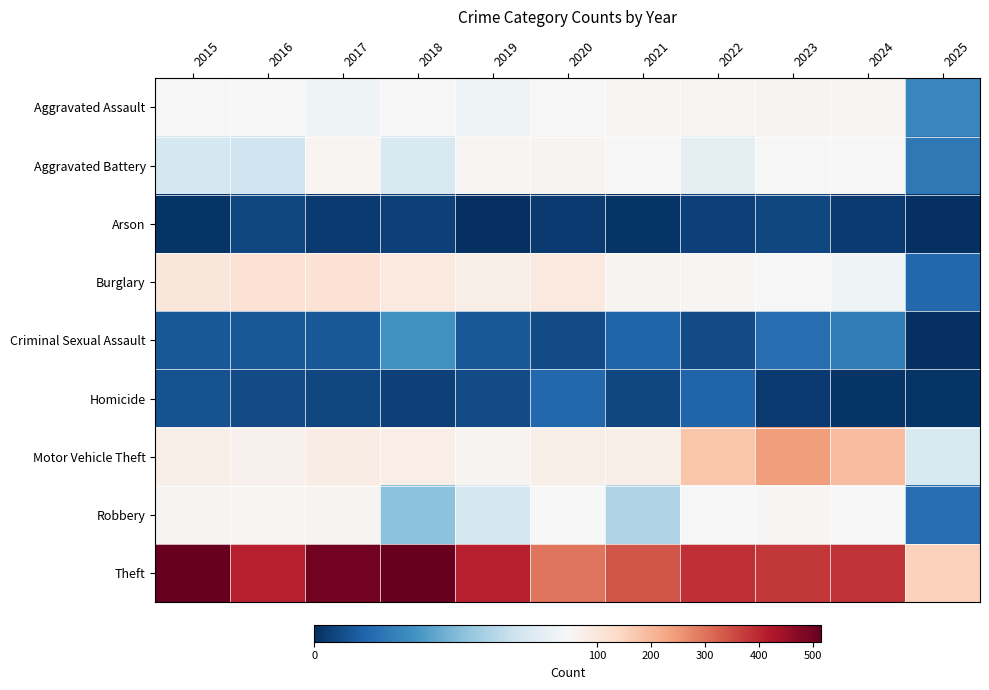

How many categories are shown in the chart?

11